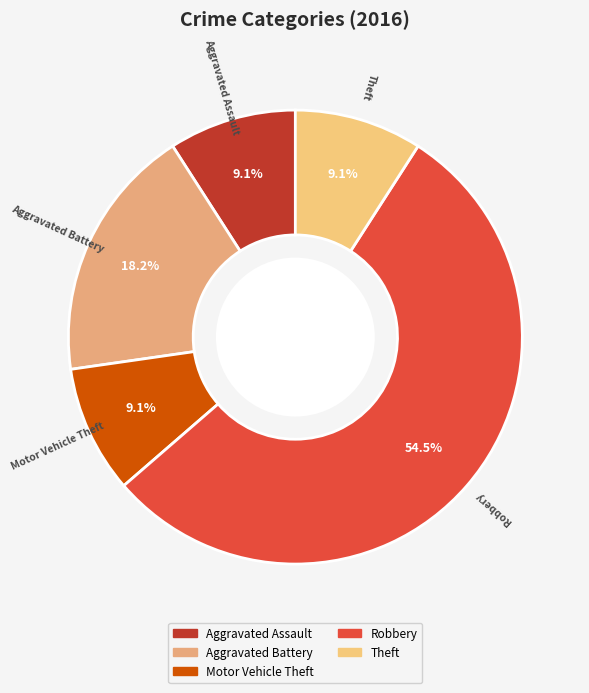

Is the sum of Motor Vehicle Theft and Theft greater than half?

No